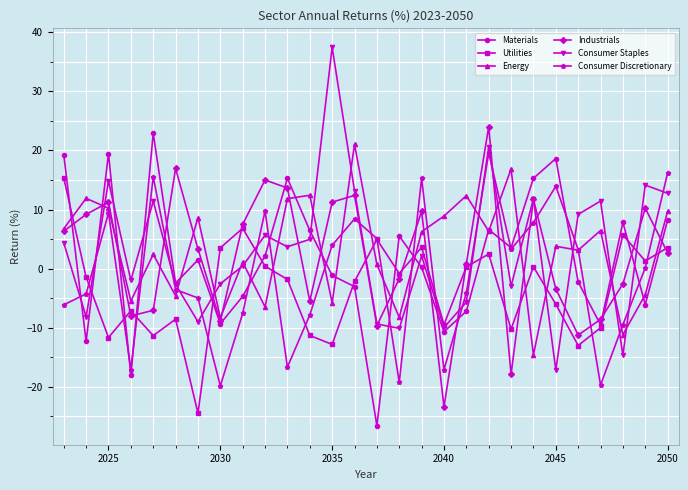

What is the average value of the Consumer Discretionary series?

-0.9